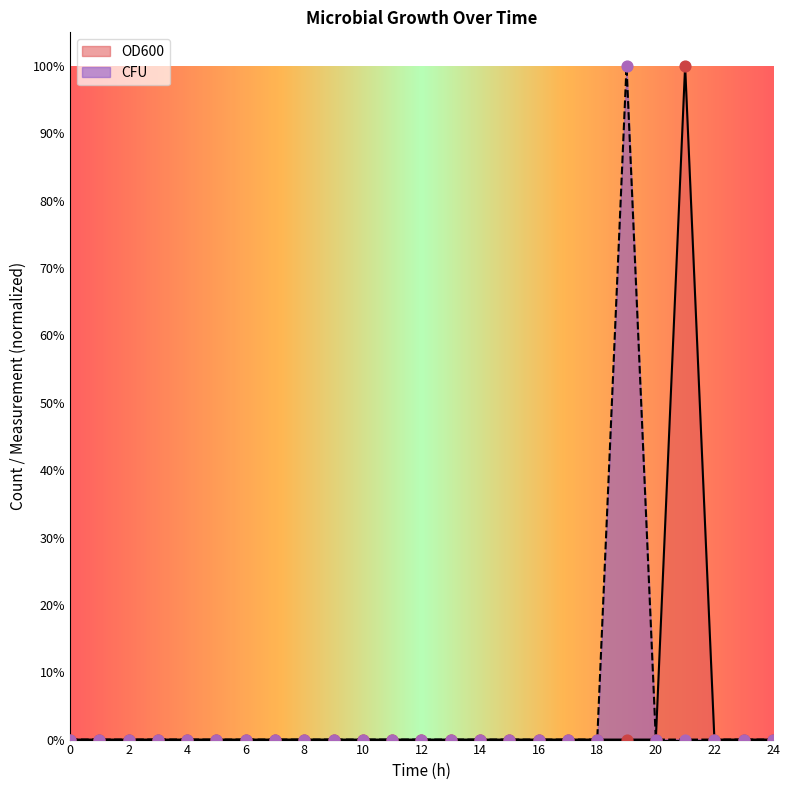

Which series has the widest spread of Y values?

OD600